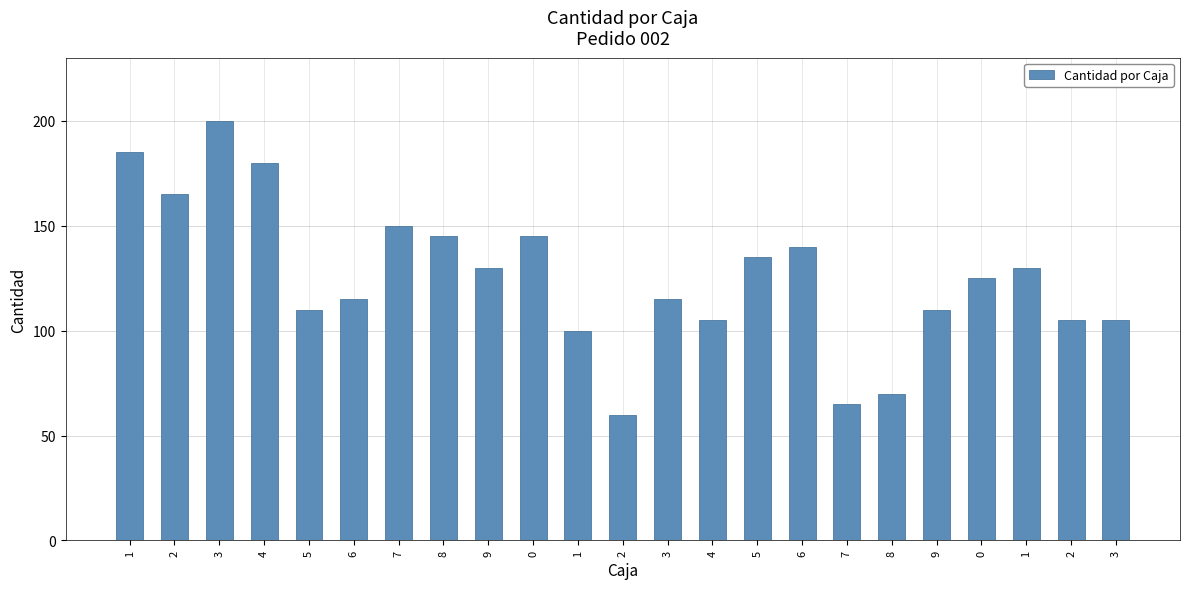

How many distinct data groups are displayed?

1